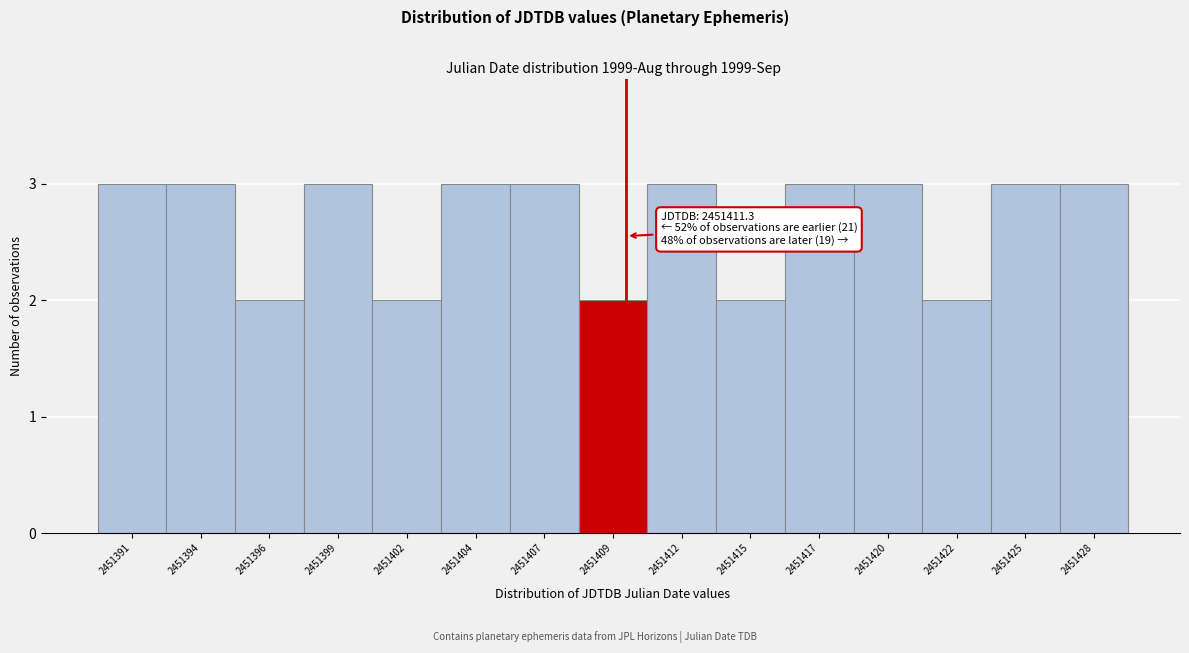

Reading left to right, transcribe all the data shown in this chart.

3	3	2	3	2	3	3	2	3	2	3	3	2	3	3